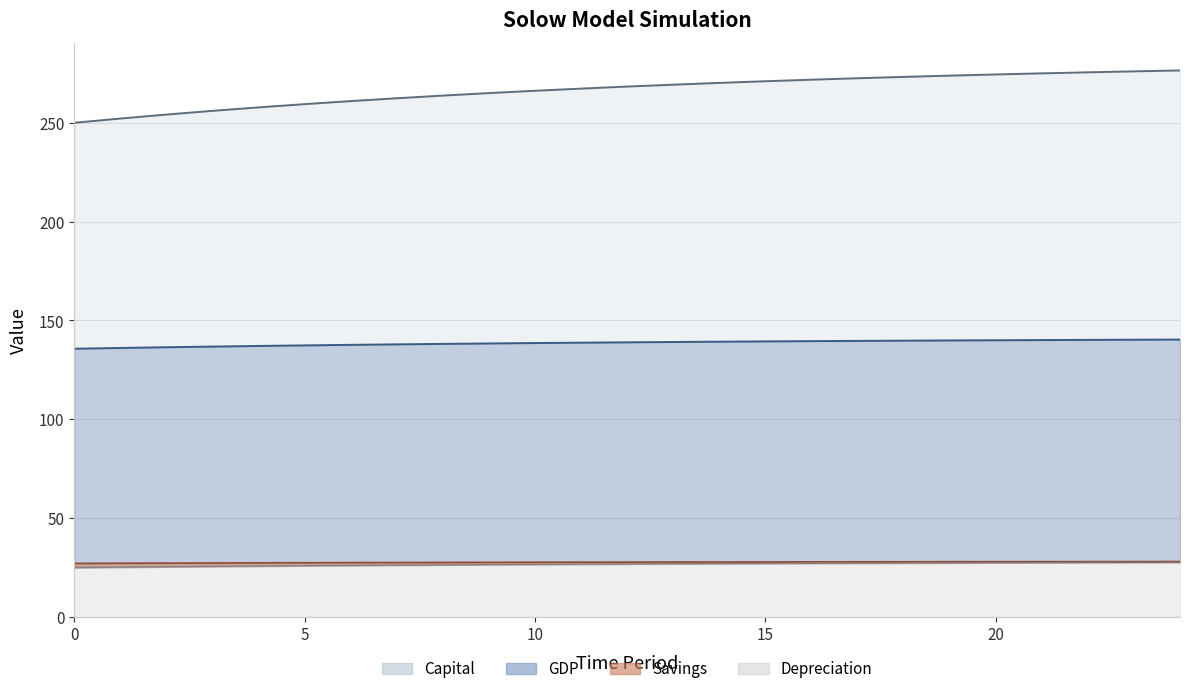

True or false: Depreciation and Capital intersect in this chart.

False